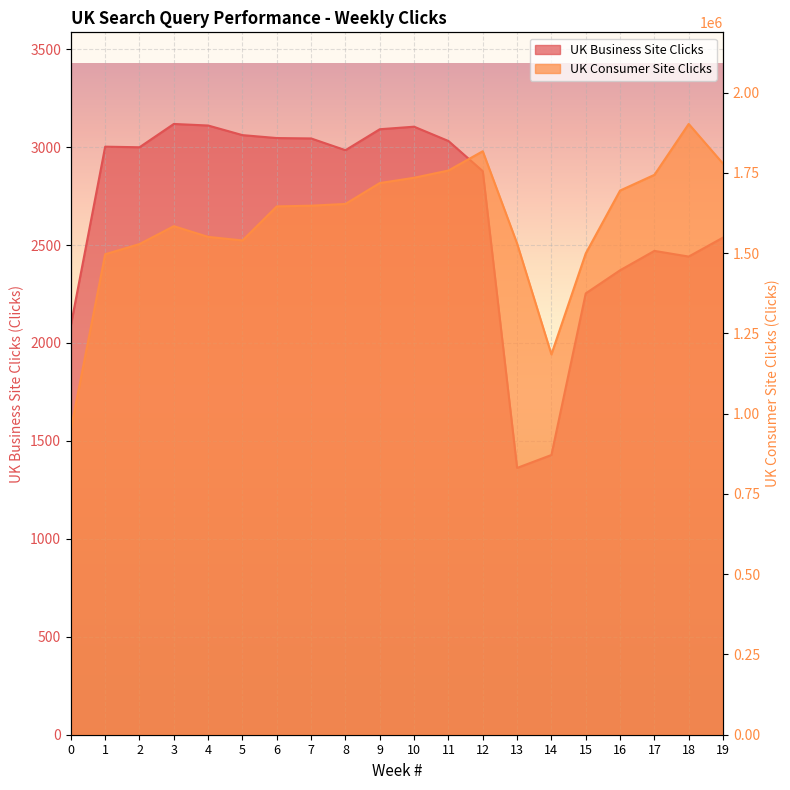

Reading left to right, what are all the values shown in this chart?

UK Business Site Clicks: 2090	3002	2999	3118	3110	3061	3046	3044	2984	3091	3104	3031	2877	1362	1428	2253	2371	2470	2441	2538
UK Consumer Site Clicks: 951069	1496605	1528356	1584070	1550649	1539559	1645641	1647855	1653290	1718385	1734817	1757427	1817496	1530066	1184681	1499042	1694922	1743906	1902459	1778854